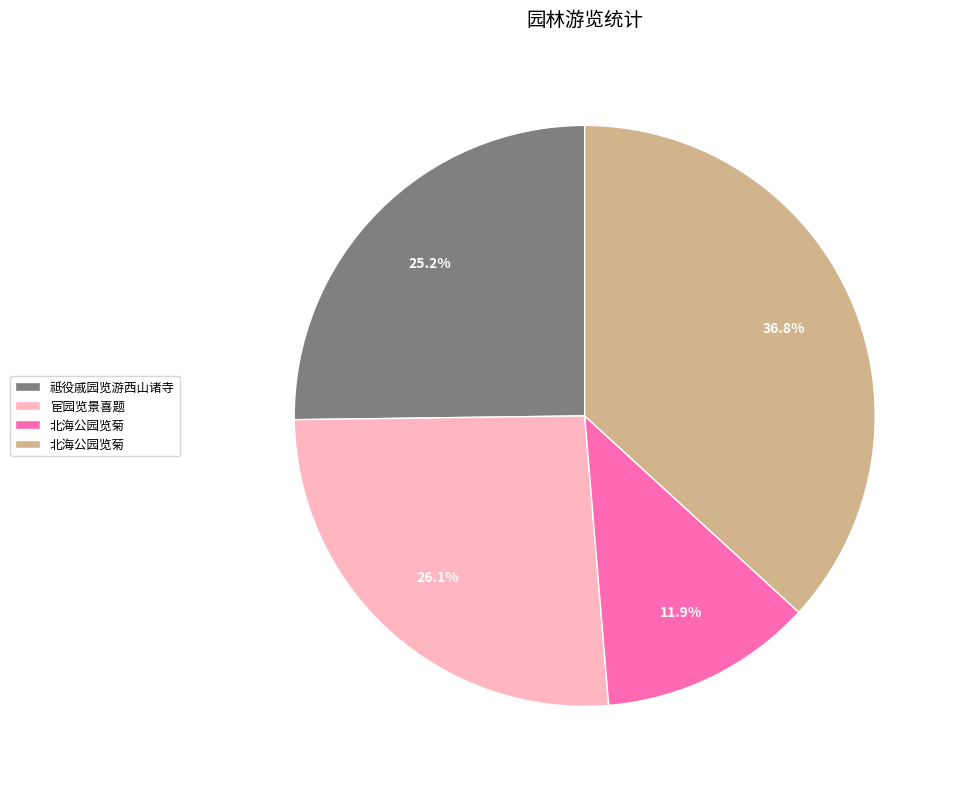

Does any single category account for the majority?

No